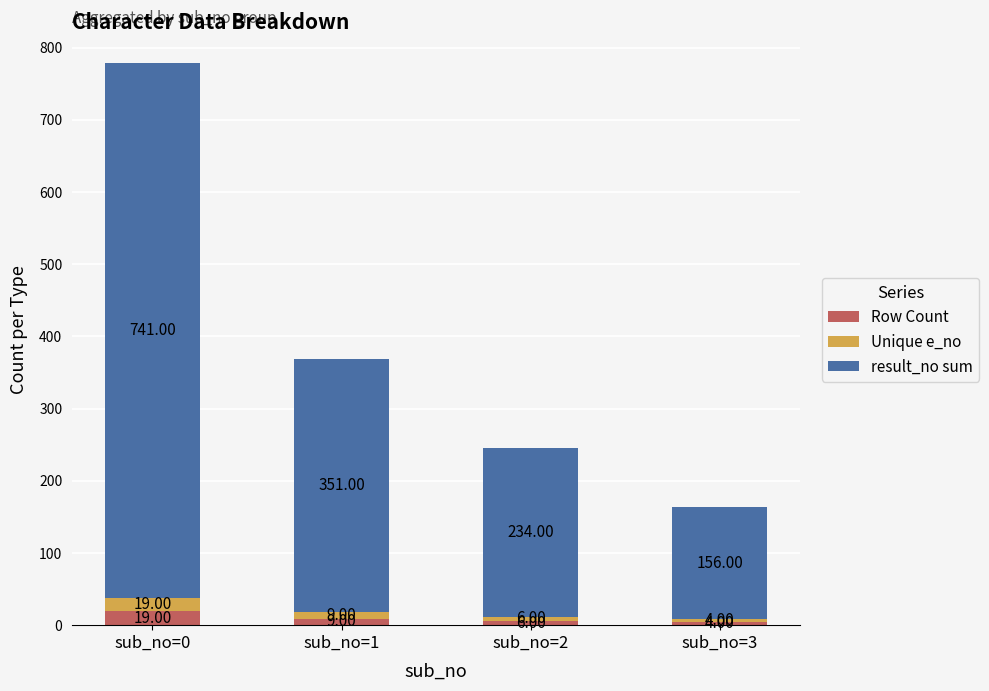

What is the difference between the second highest and second lowest values in the Row Count series?

3